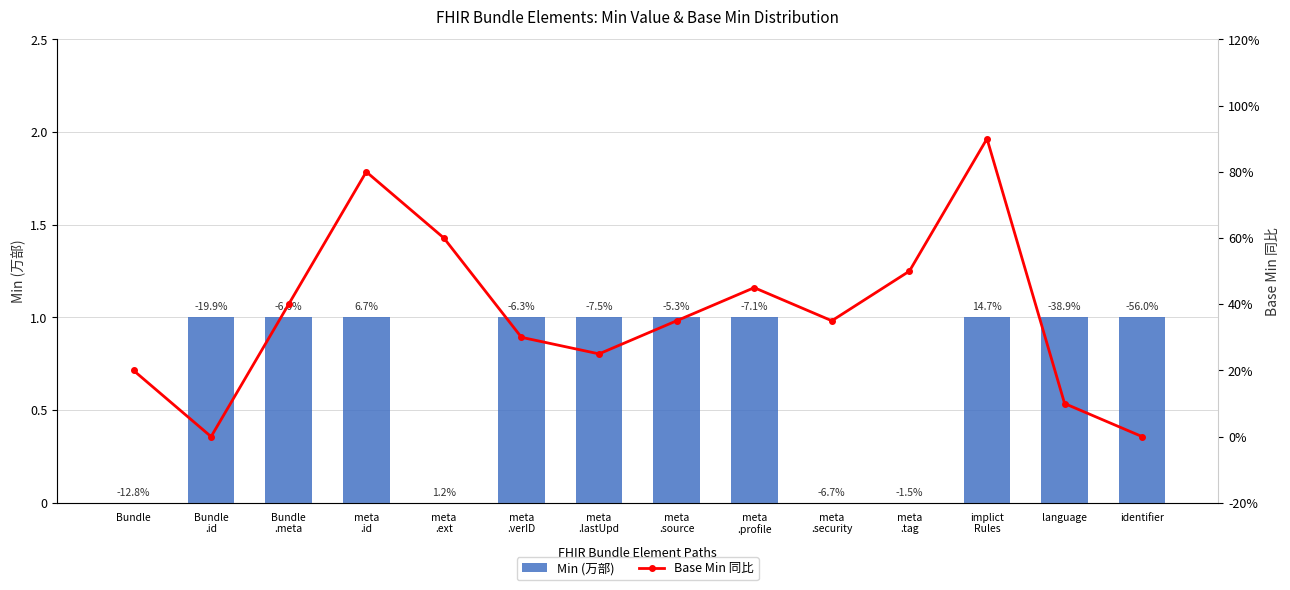

Which category has the highest value in the Base Min 同比 series?

implict
Rules